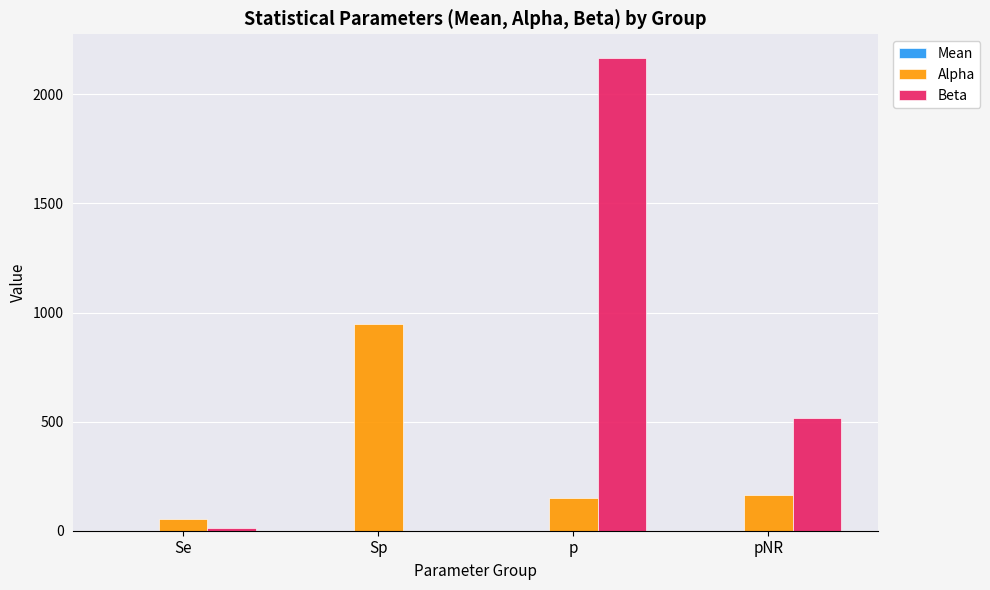

Which series has the largest total across all categories?

Beta